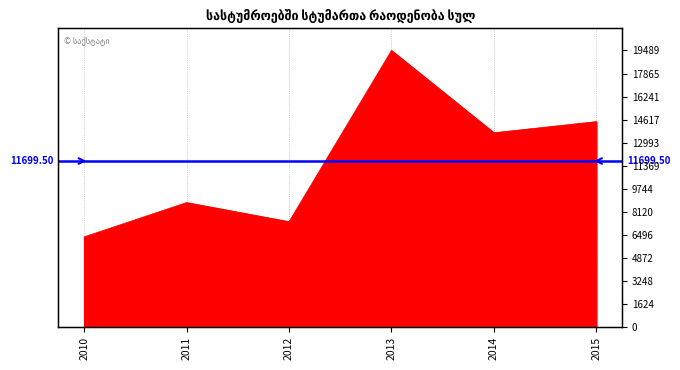

What is the value of the 6th point from the left?

14474